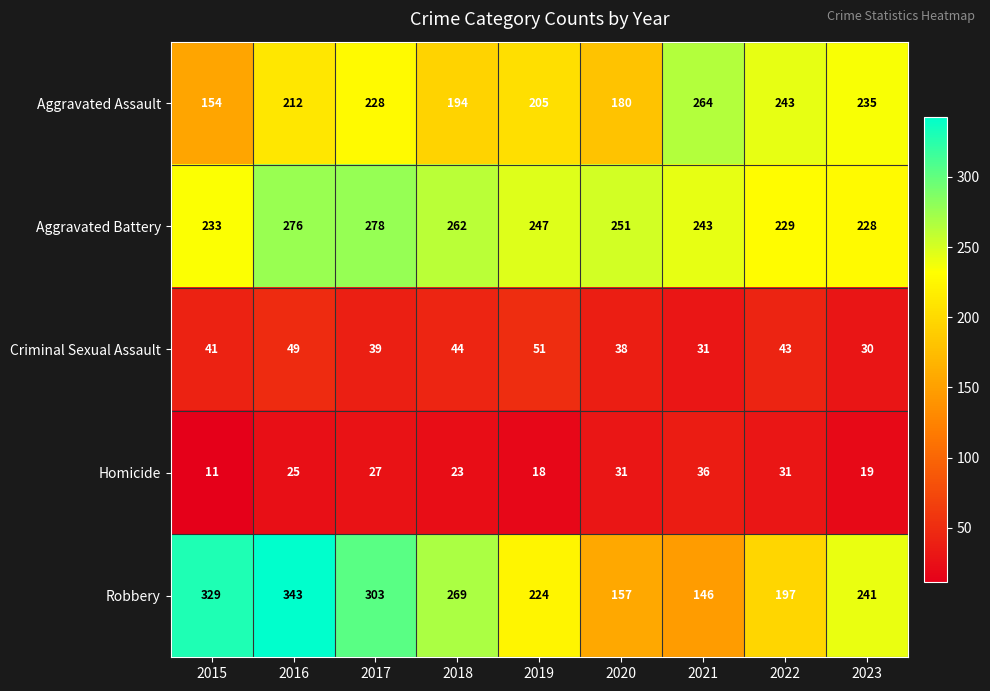

How many categories are shown in the chart?

9